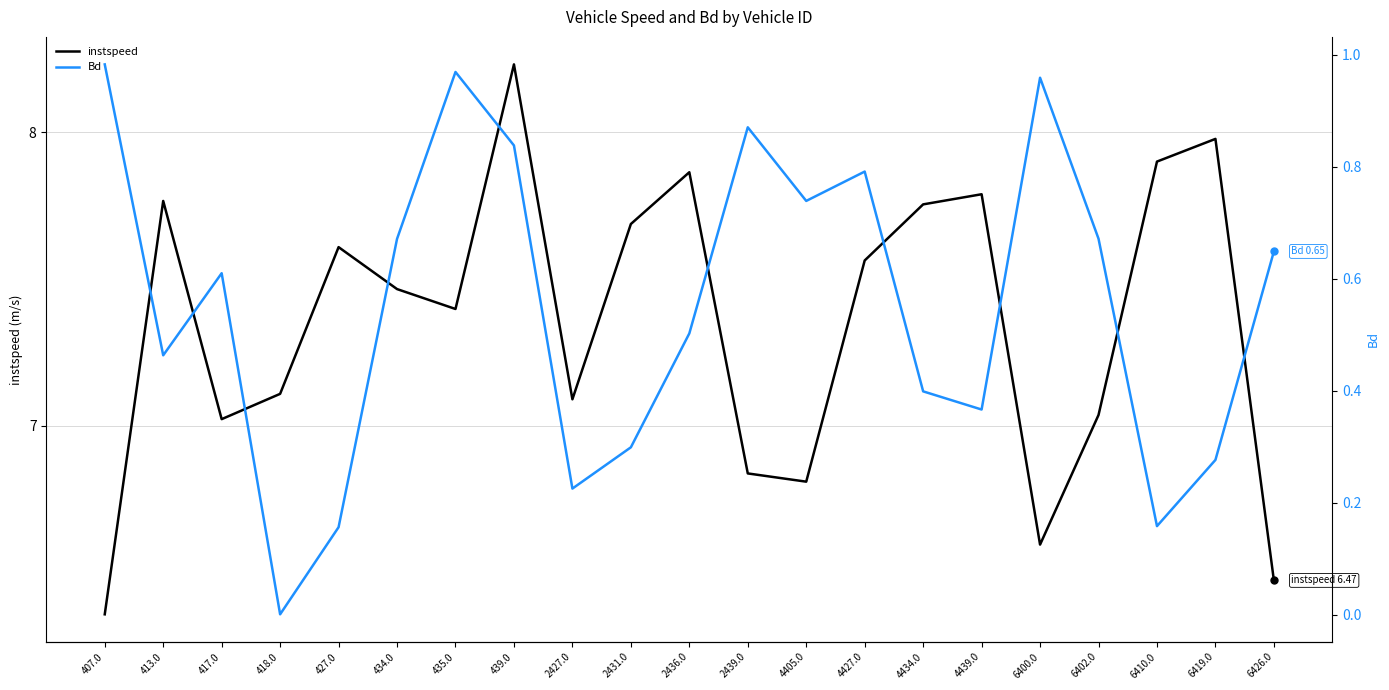

What is the approximate value of instspeed at 6419.0?

8.0